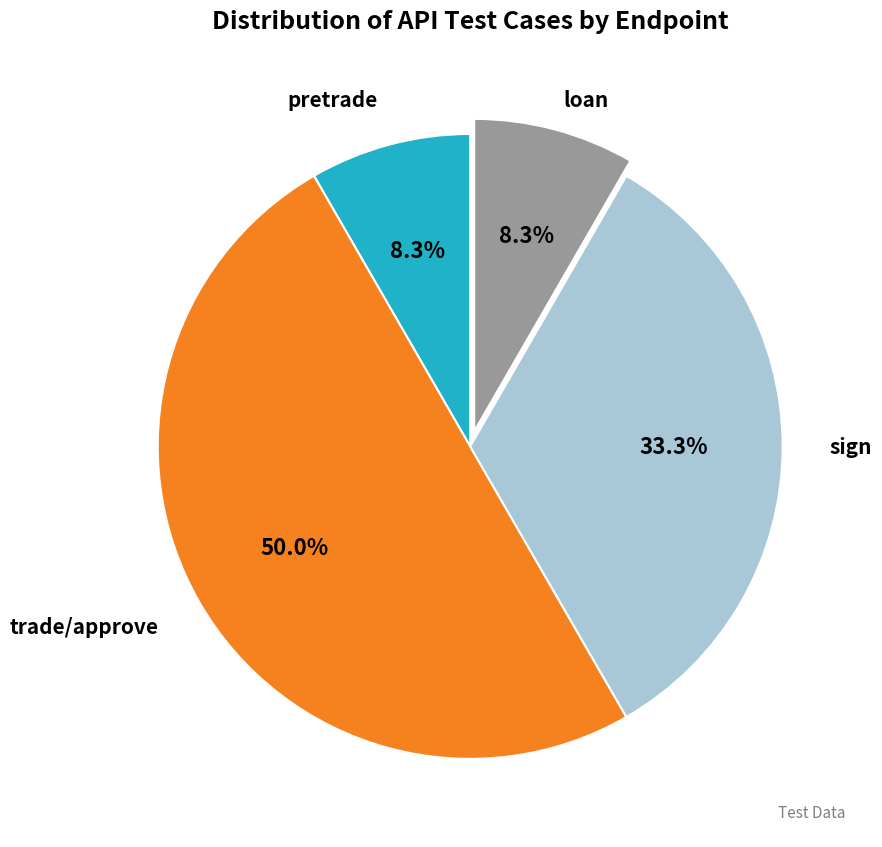

Which slice is the largest?

trade/approve